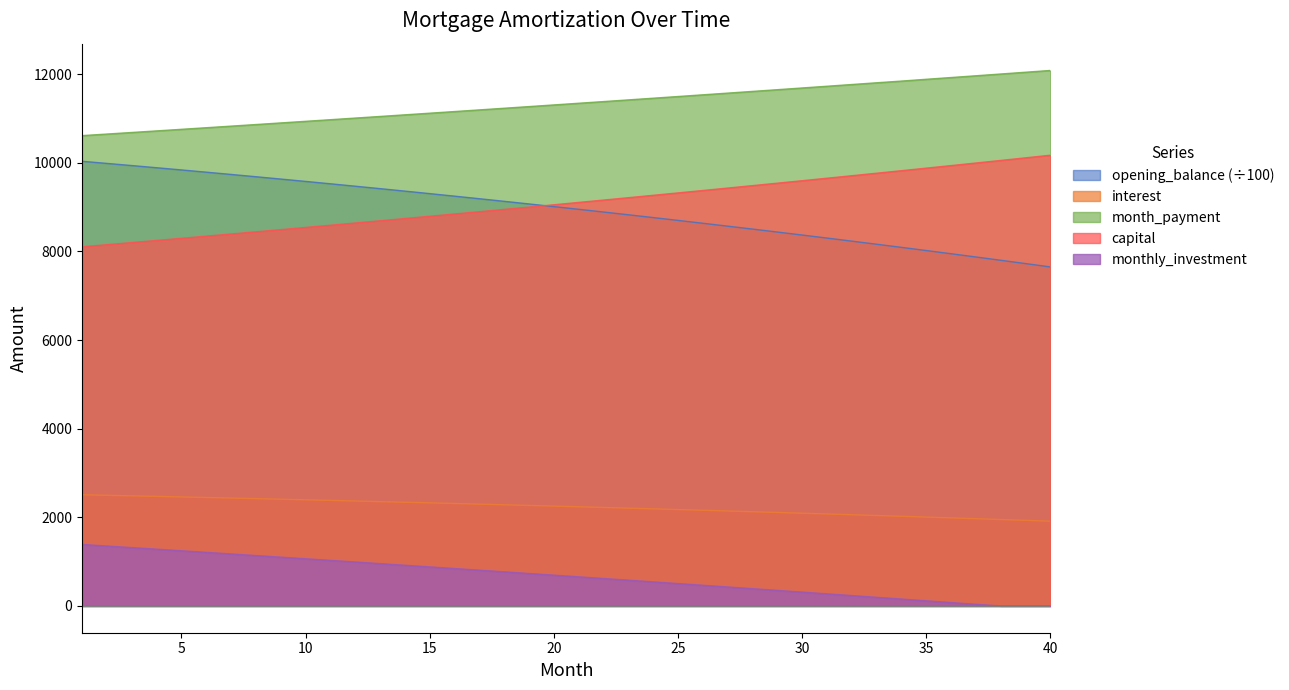

True or false: interest and capital cross at least once.

False